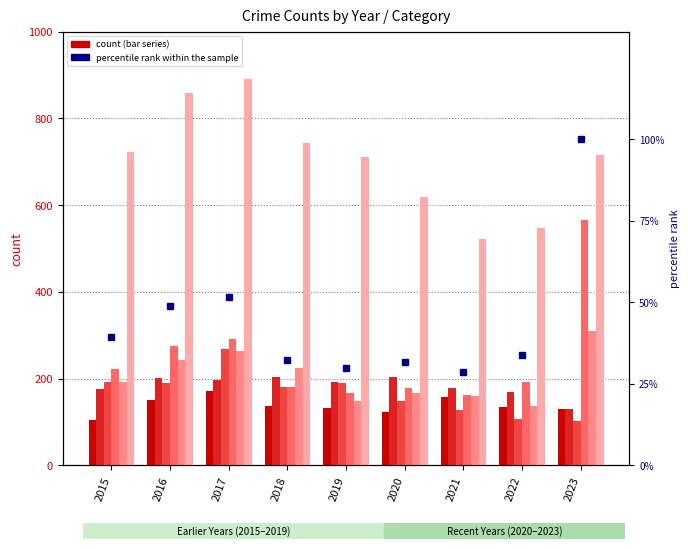

At which category is the sum across all series the highest?

2017